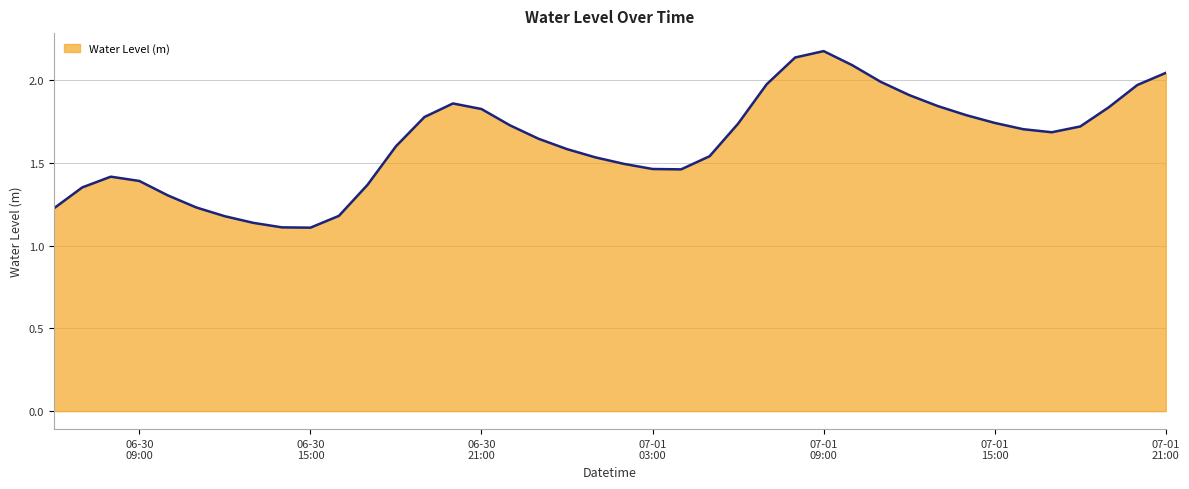

What is the maximum value shown in the chart?

2.2